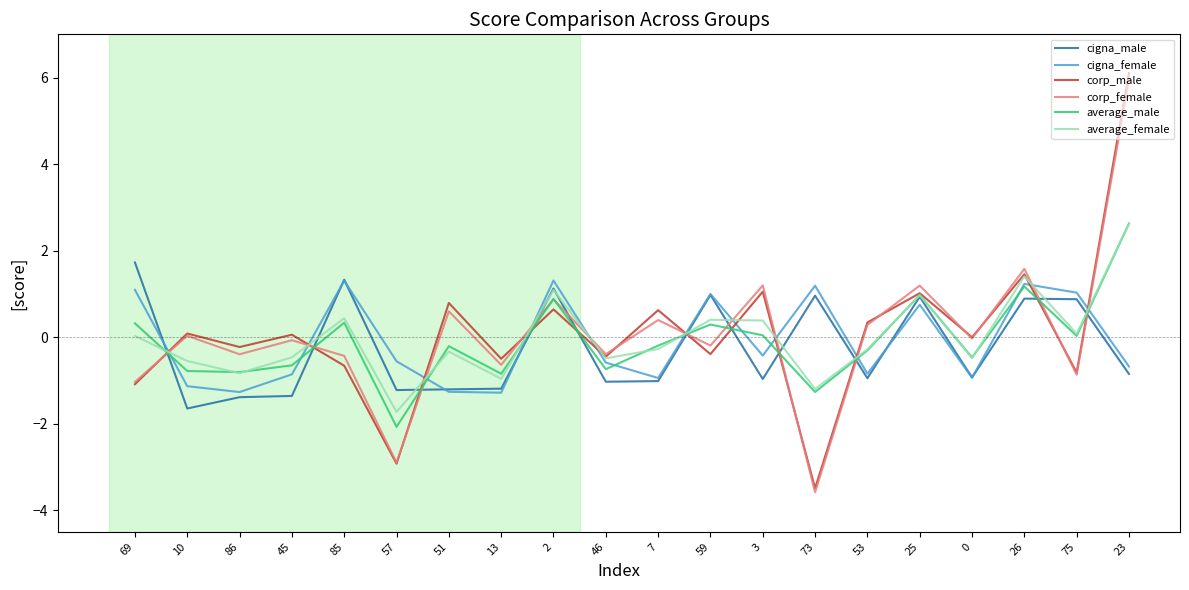

How many intersections are there between cigna_female and corp_male?

11